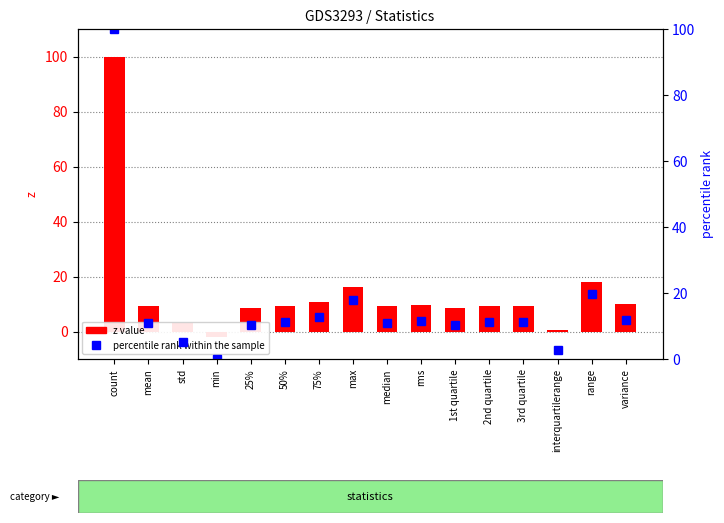

At which label does z value first exceed 9?

count